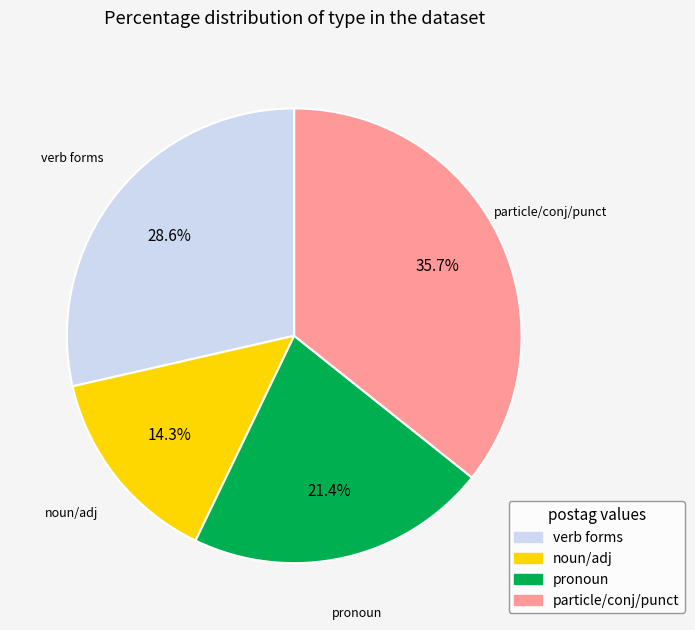

To the nearest percent, what is the average slice percentage?

25%